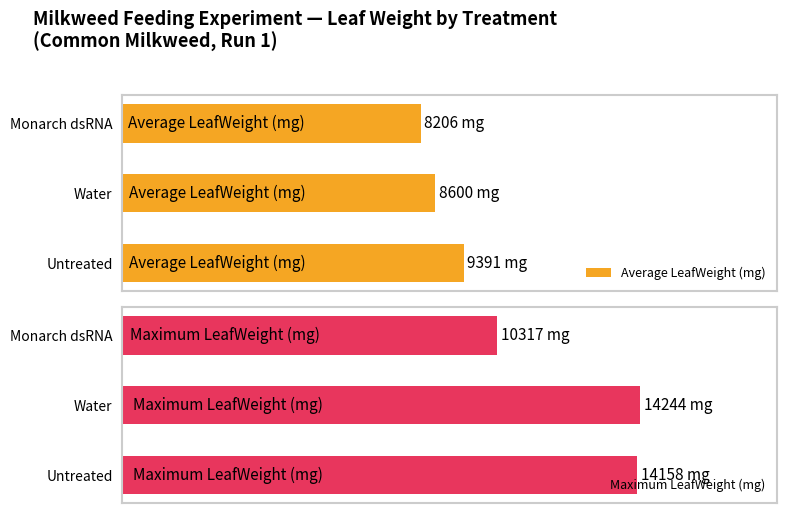

Does the chart contain any negative values?

No